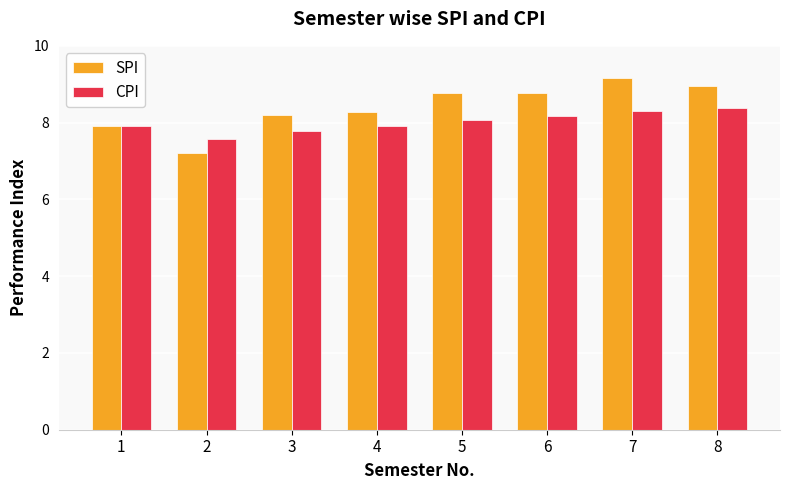

List the series in order of their peak value, highest first.

SPI, CPI